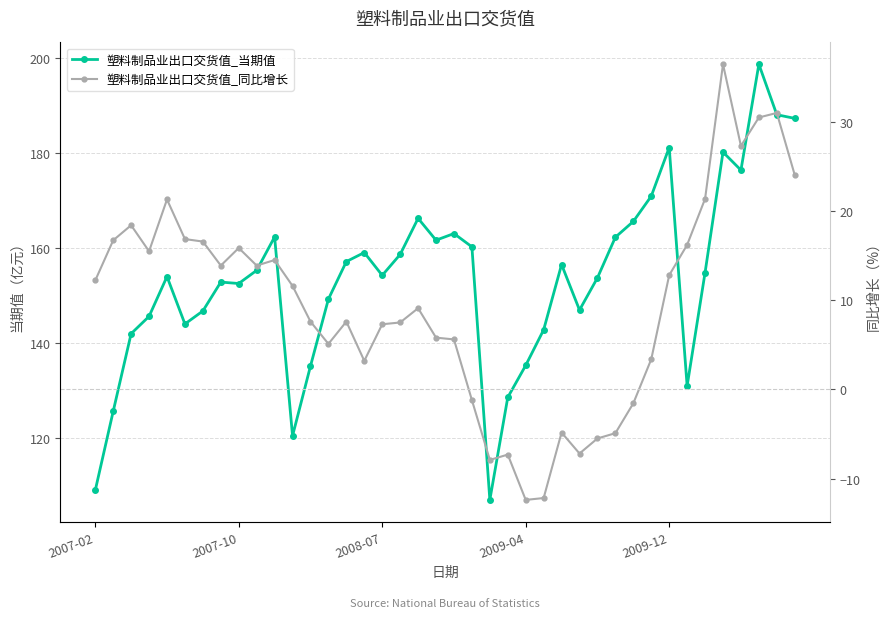

What is the highest value of the 塑料制品业出口交货值_当期值 series?

198.8